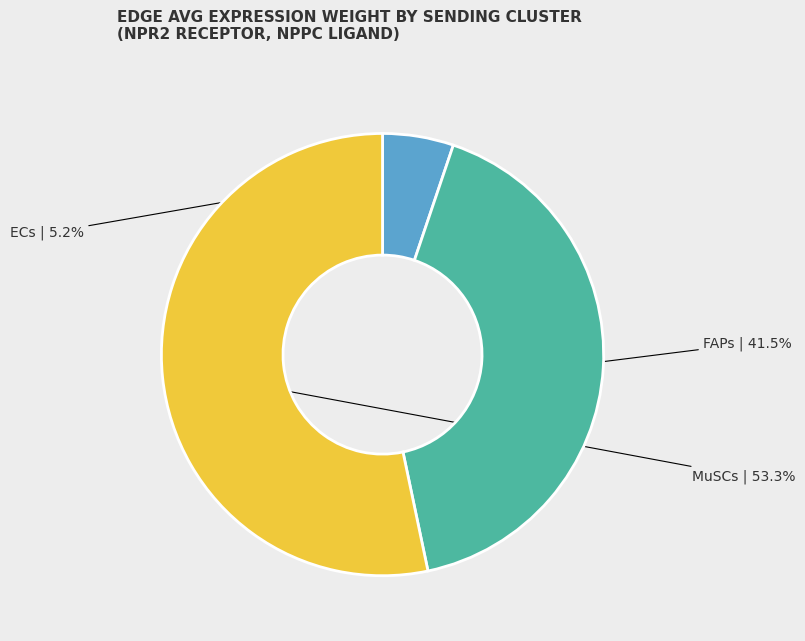

Does any single category account for the majority?

Yes